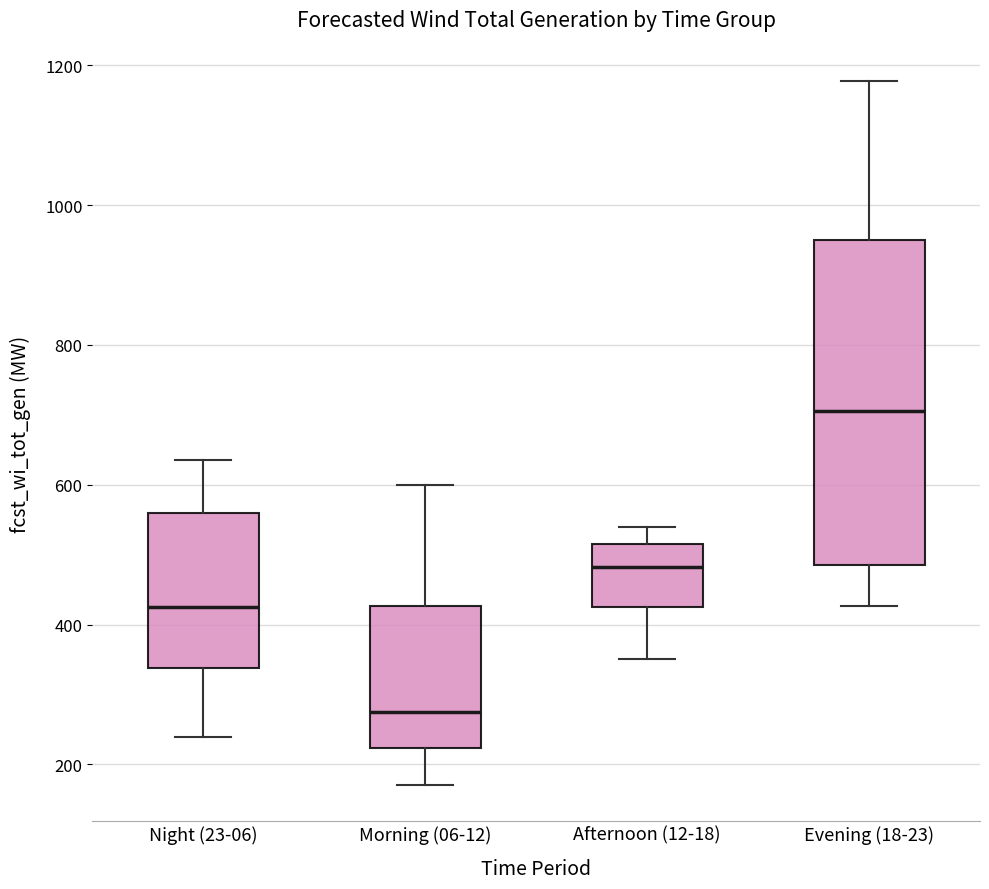

Reading left to right, read every box against the y-axis: the position of its median line, the range the box covers, and the ends of its whiskers. The values are not printed on the chart, so give them approximately, as read against the axis.

Night (23-06): median 420, box 340 to 560, whiskers 240 to 640
Morning (06-12): median 280, box 220 to 420, whiskers 180 to 600
Afternoon (12-18): median 480, box 420 to 520, whiskers 360 to 540
Evening (18-23): median 700, box 480 to 960, whiskers 420 to 1180